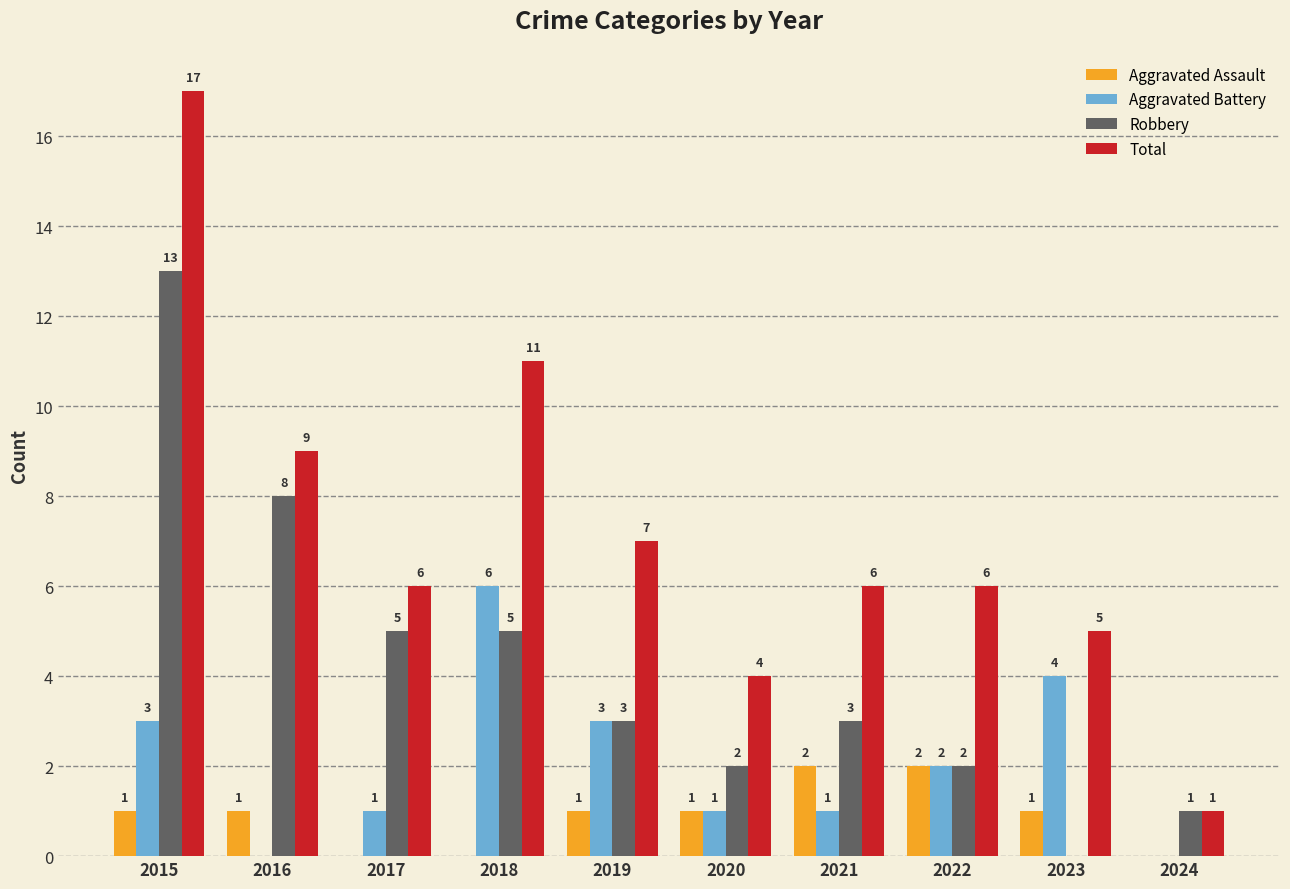

How many groups of bars are there?

10